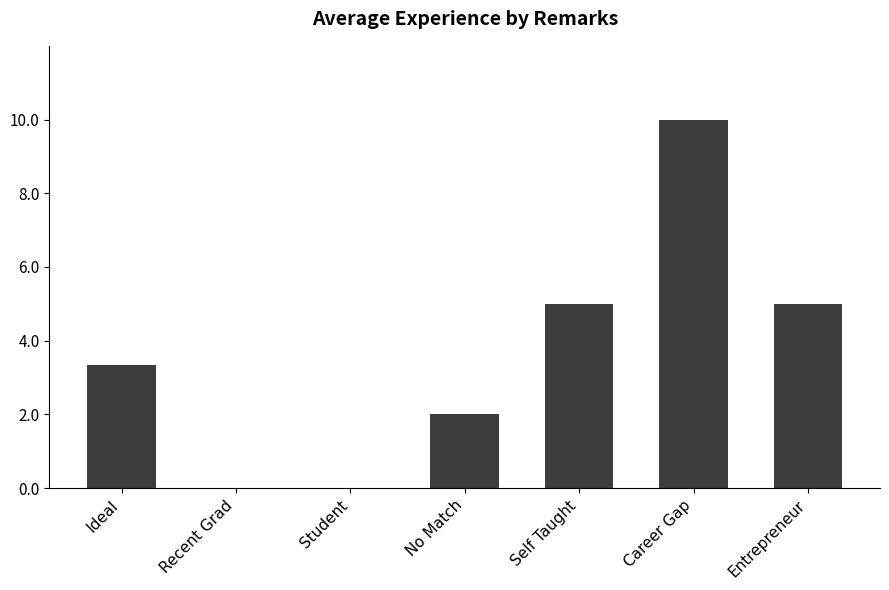

Which label corresponds to the largest value in the chart?

Career Gap